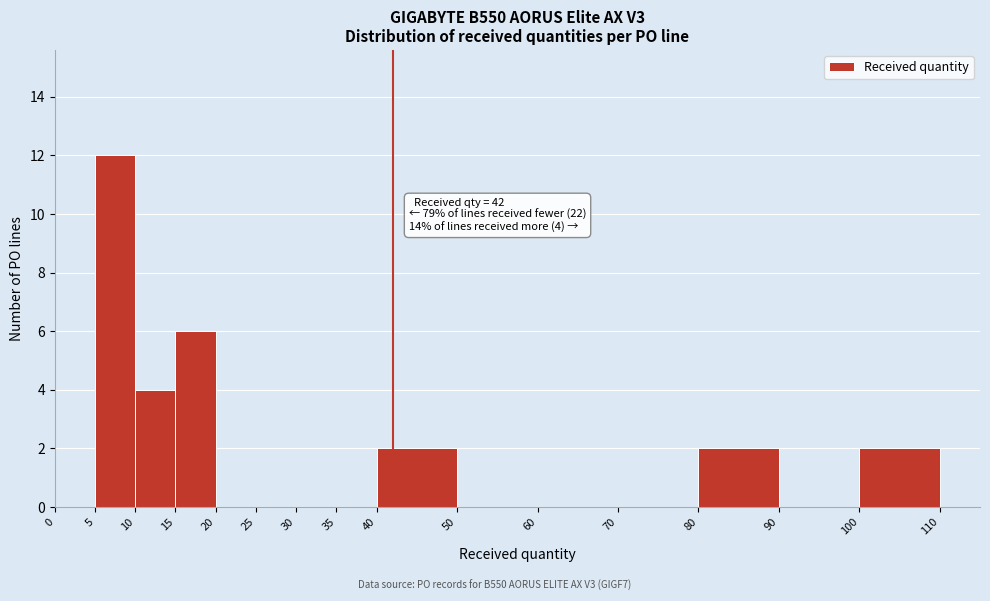

Over which range of the x-axis is the bar tallest?

5 to 10